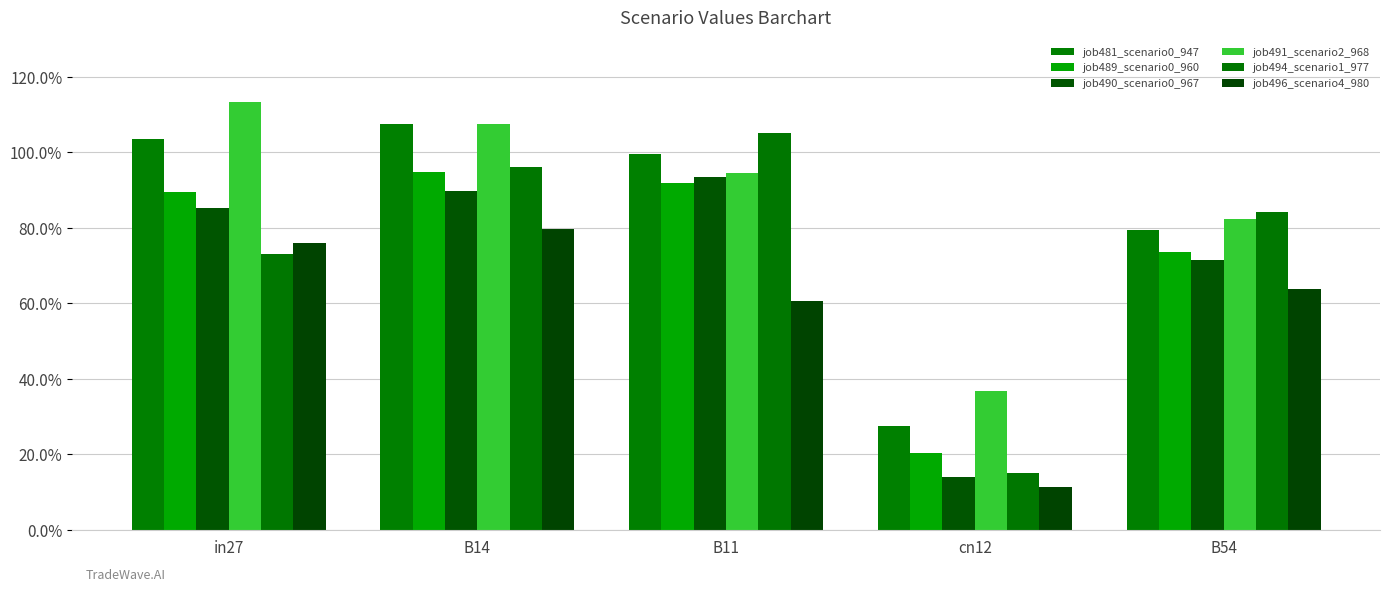

What is the smallest value displayed?

0.1